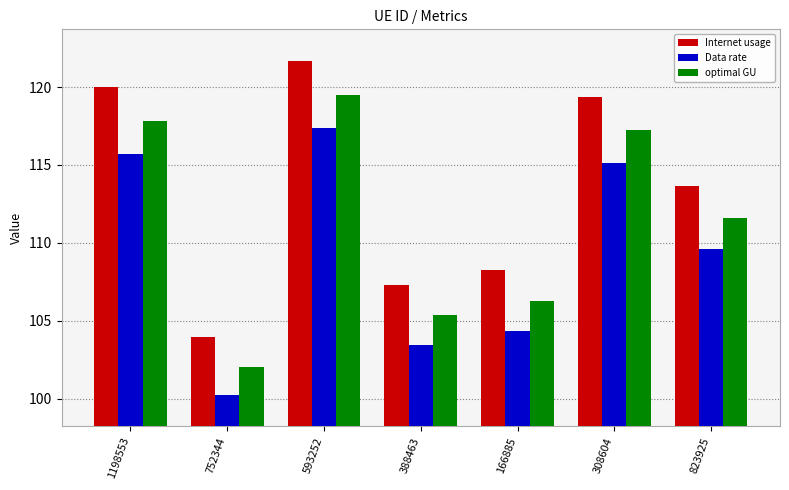

Rank the series by their average value, from highest to lowest.

Internet usage, optimal GU, Data rate